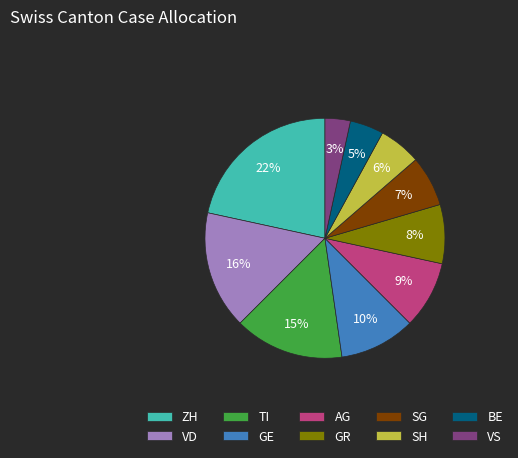

Does any single category account for the majority?

No